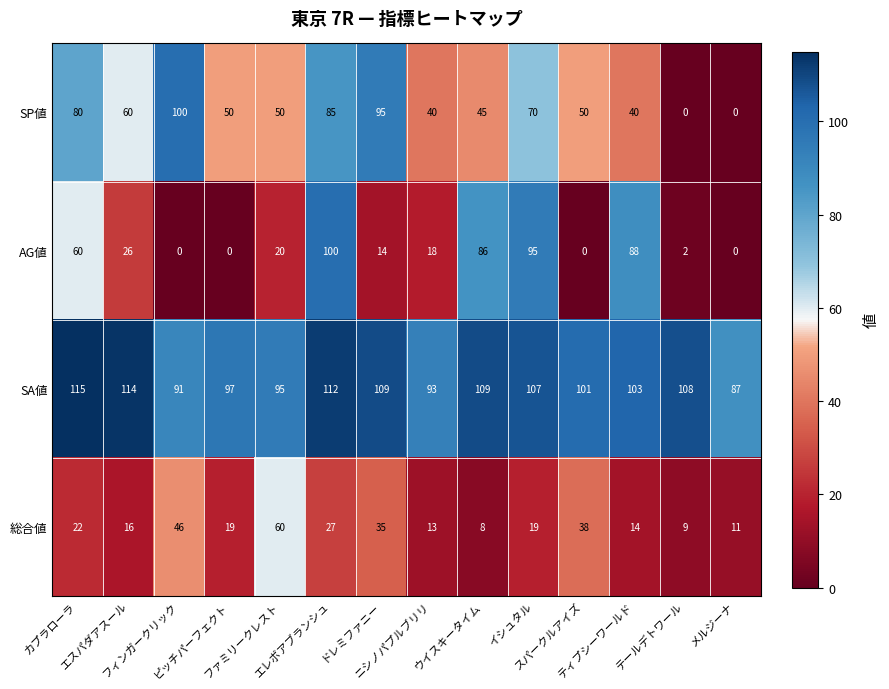

What is the spread (max minus min) of values at フィンガークリック?

100